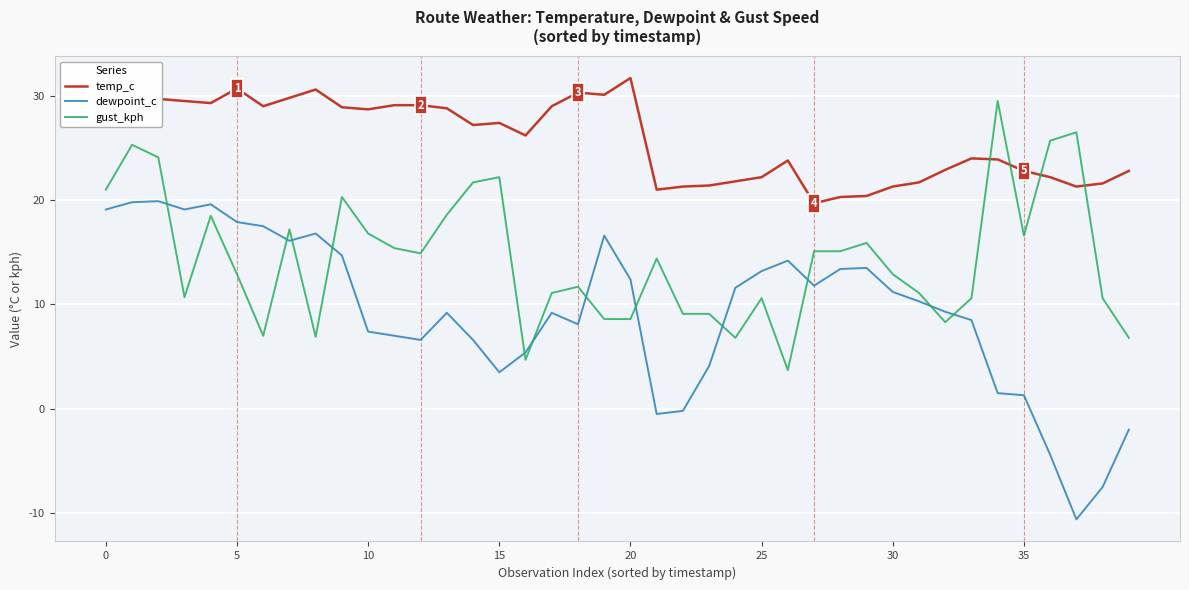

At how many categories does at least one series exceed 17?

40